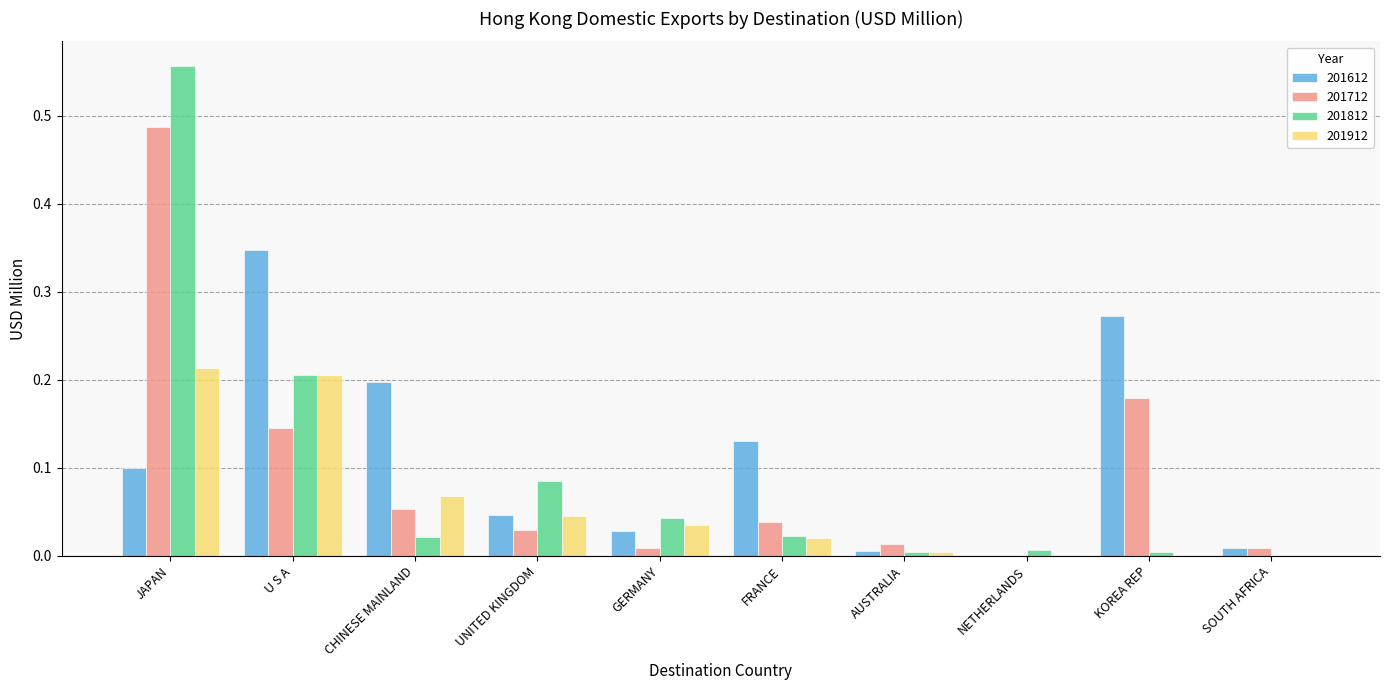

Is the value of 201612 at U S A greater than the value of 201812 at U S A?

Yes